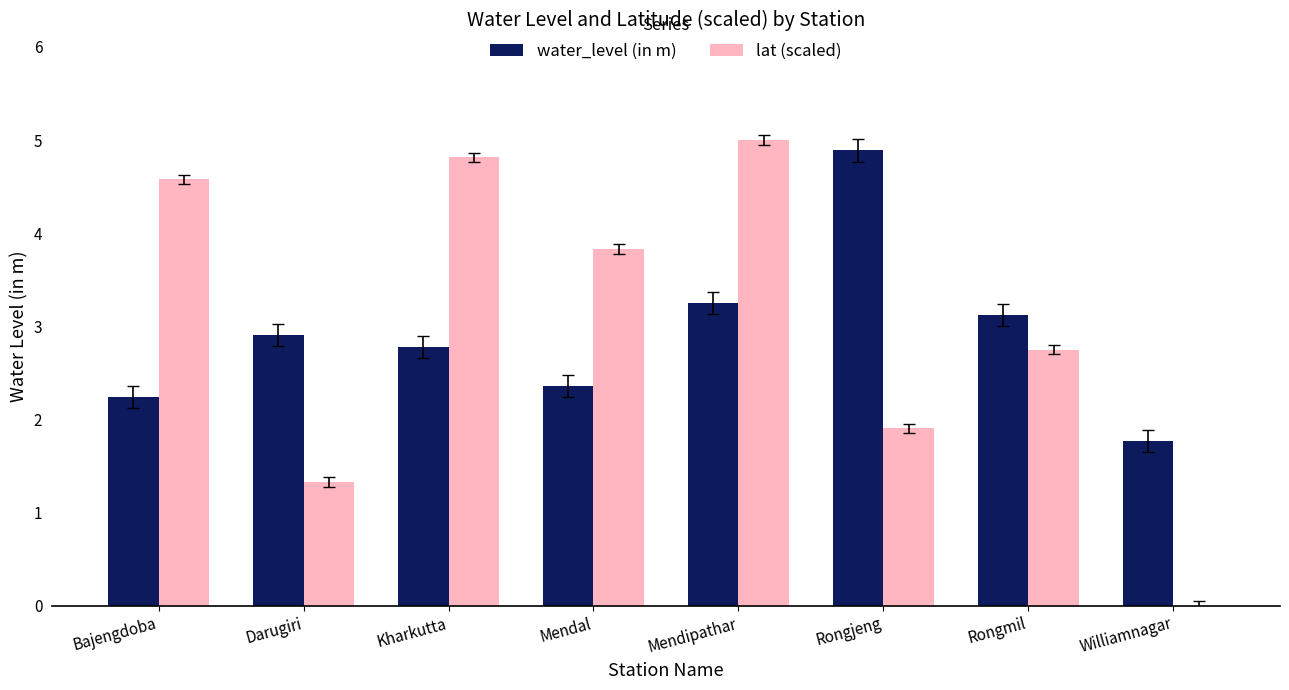

What is the average value of the lat (scaled) series?

3.0